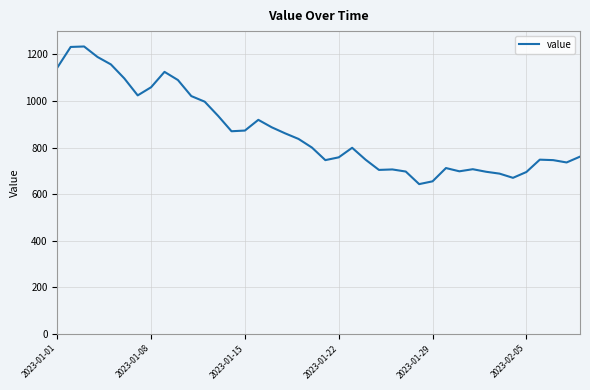

What is the greatest value displayed?

1234